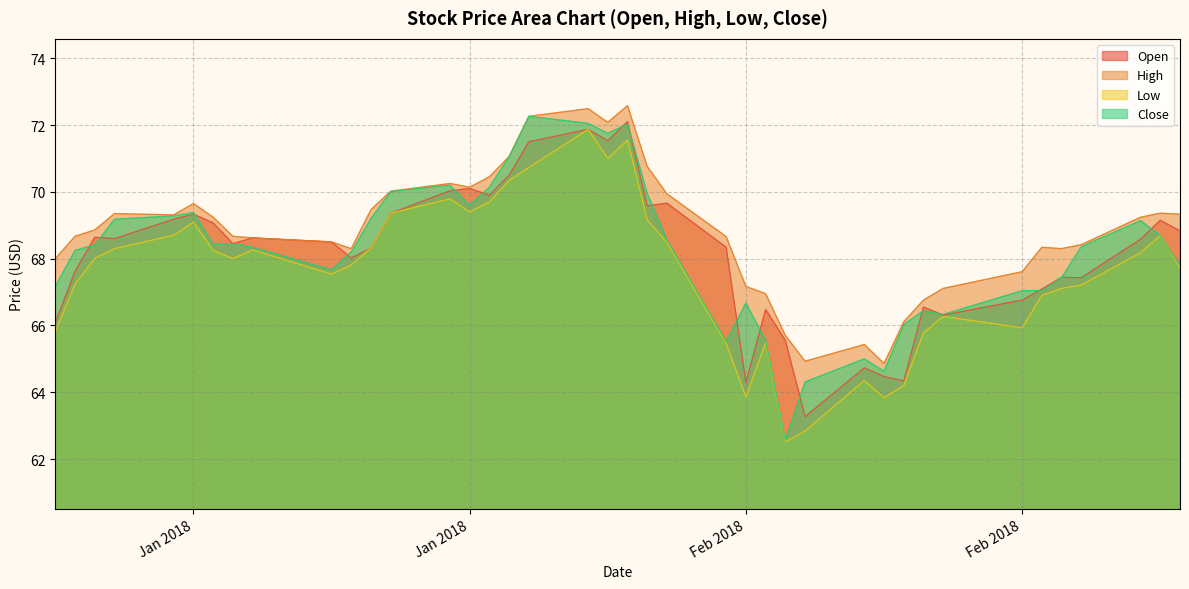

What value does the Open series have at 2018-02-13?

64.5